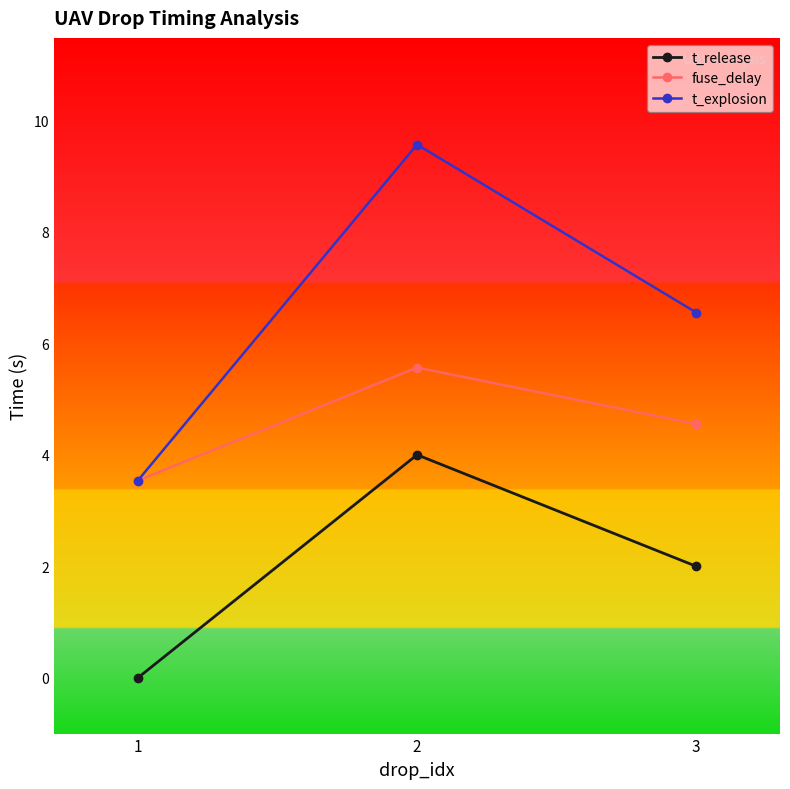

How many data points in t_explosion are above 6?

2